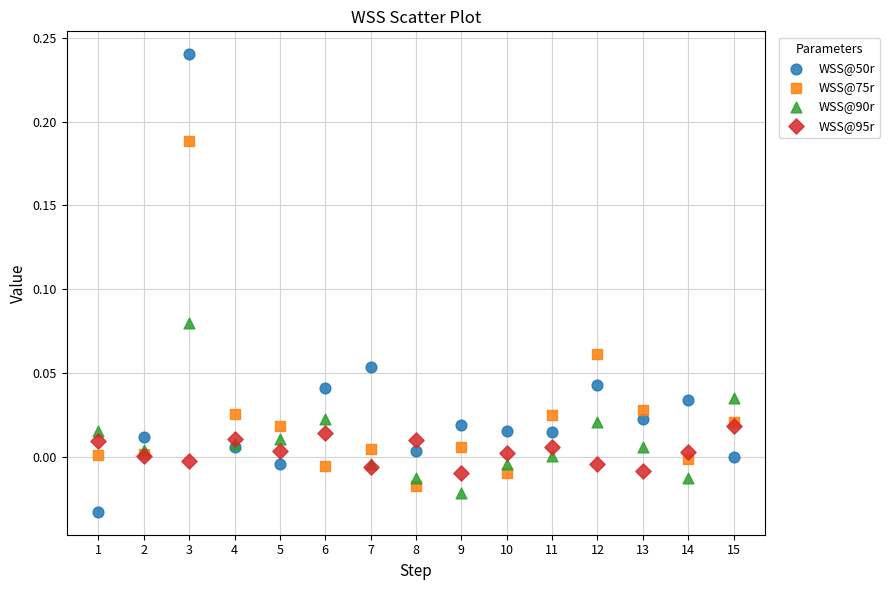

What are all the series names shown in the legend?

WSS@50r, WSS@75r, WSS@90r, WSS@95r